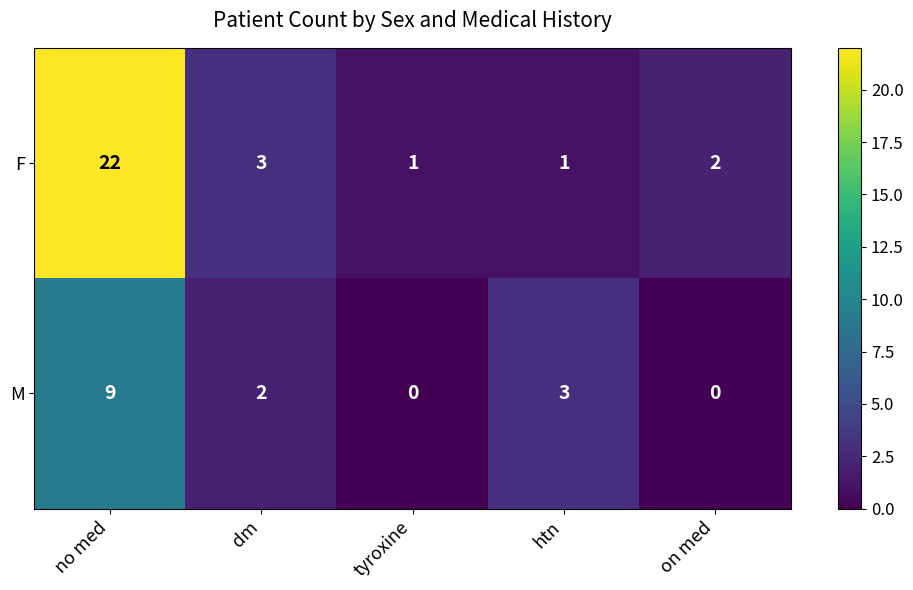

Reading right to left, extract all data points from this chart.

F: on med=2	htn=1	tyroxine=1	dm=3	no med=22
M: on med=0	htn=3	tyroxine=0	dm=2	no med=9